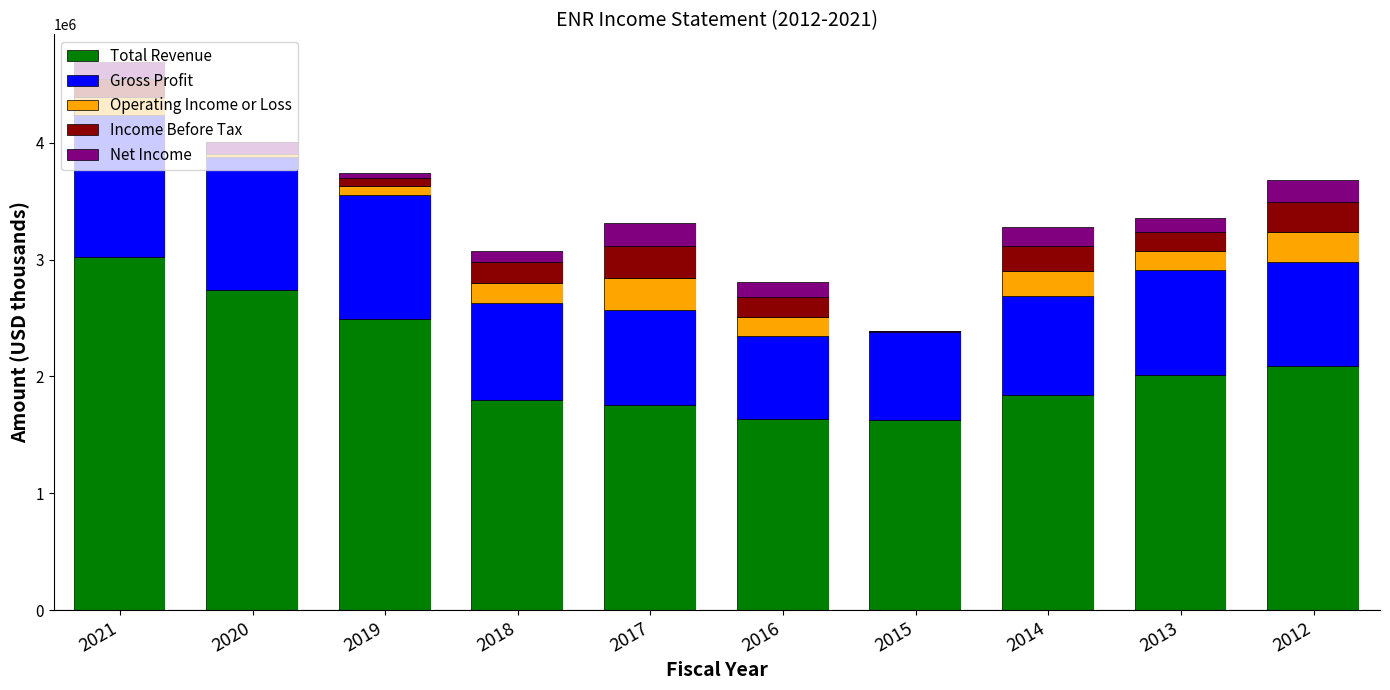

List the labels in order of Gross Profit value, largest first.

2021, 2020, 2019, 2013, 2012, 2014, 2018, 2017, 2015, 2016